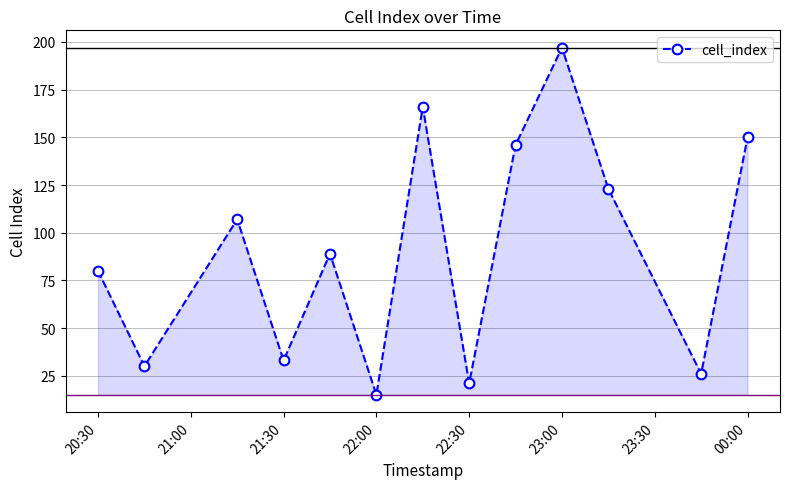

What is the sum of all values?

1183